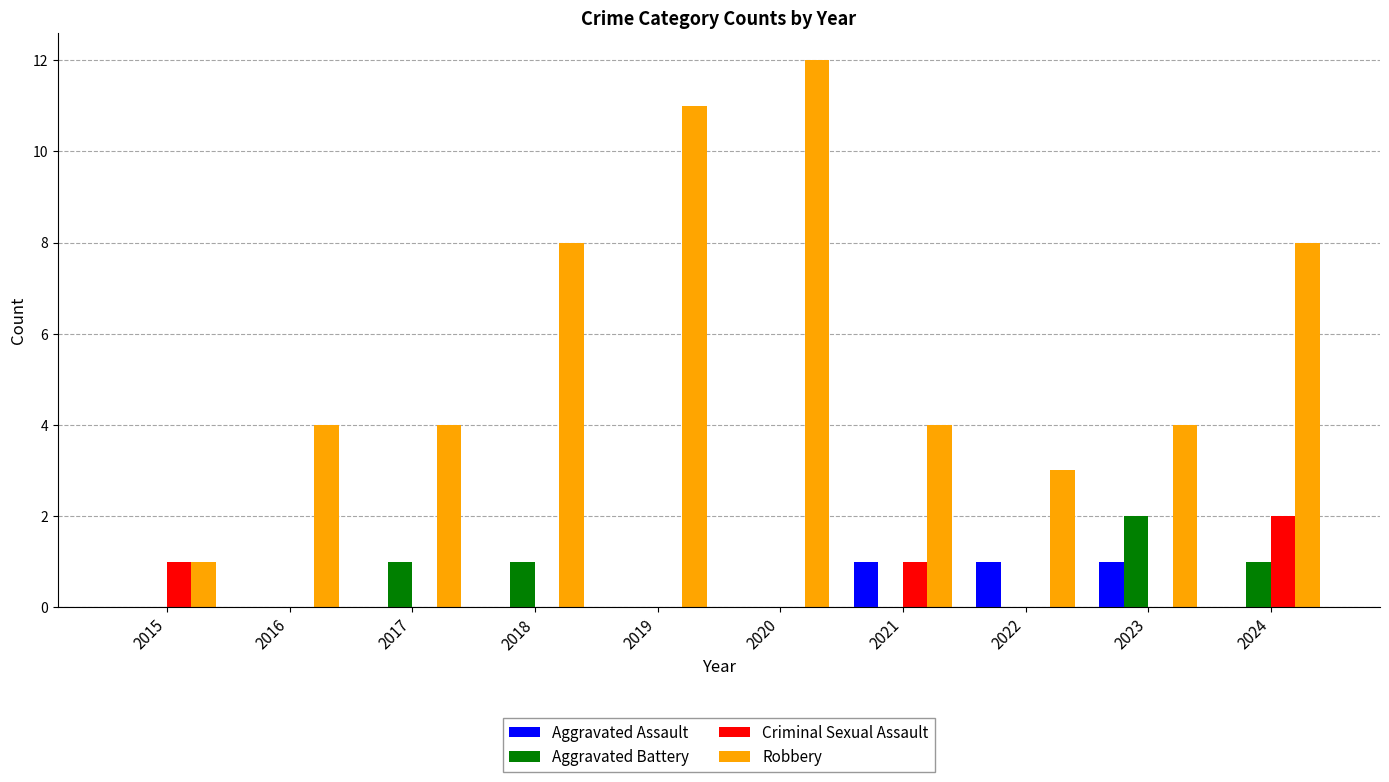

At which category is the sum across all series the highest?

2020